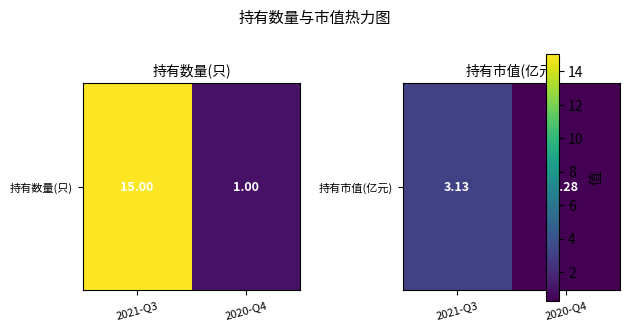

What is the average value?

1.7